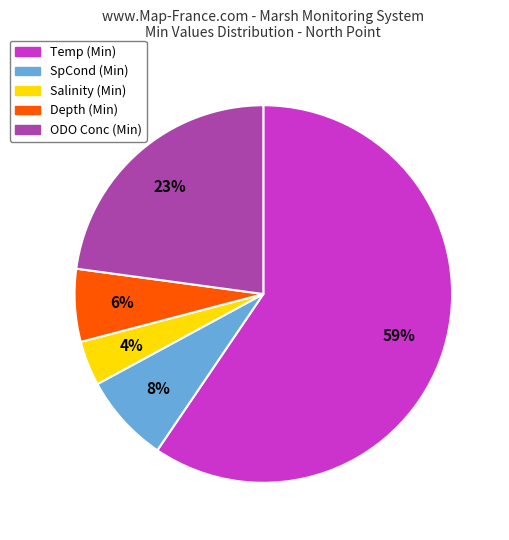

Count the number of slices in the pie.

5